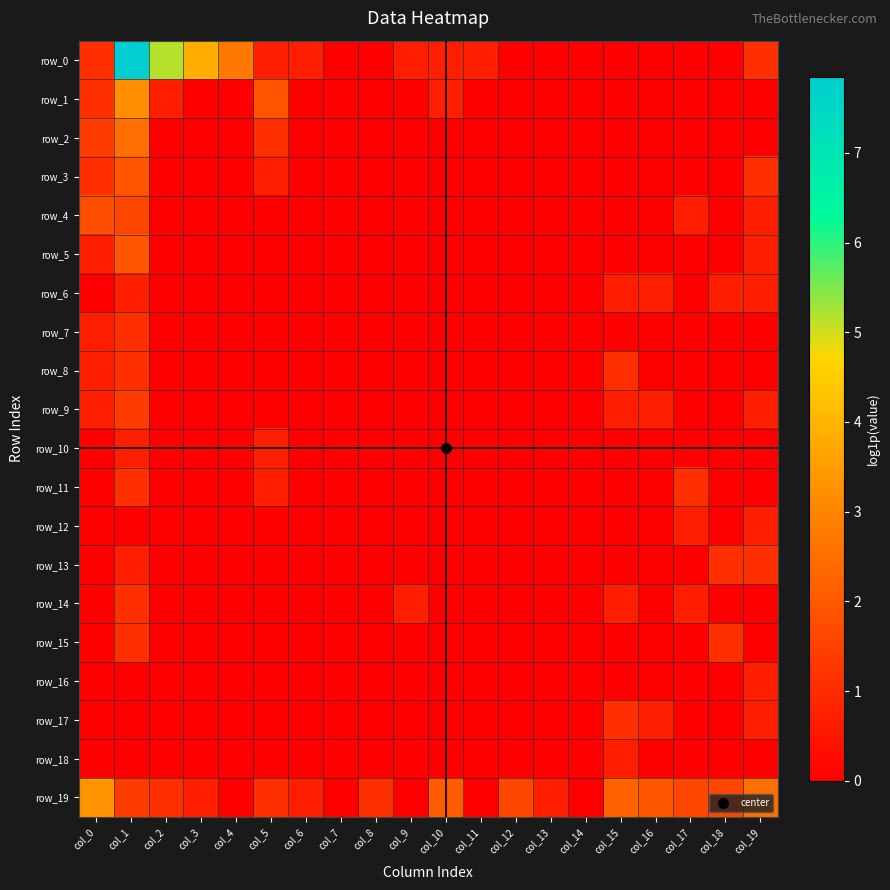

Is the value of row_10 at col_6 greater than the value of row_18 at col_0?

No